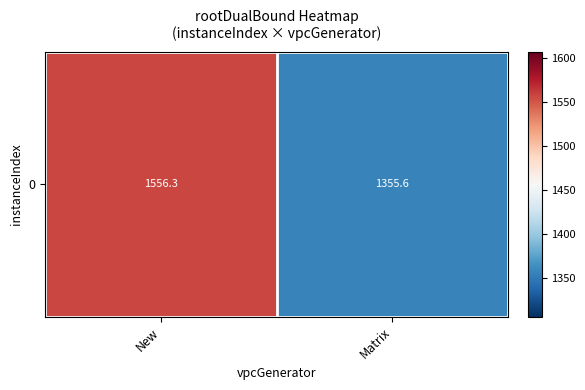

True or false: the data shows 345.2 at New.

False